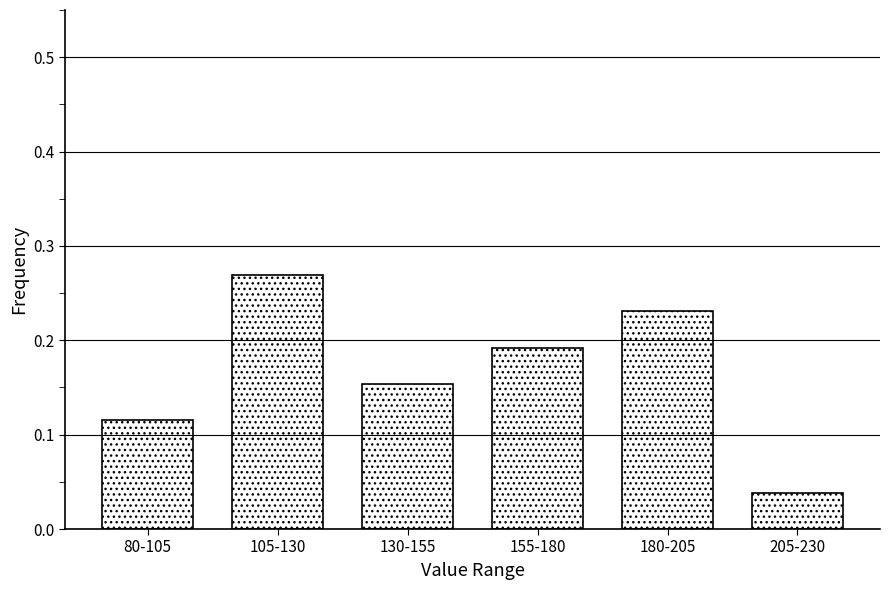

Which label corresponds to the largest value in the chart?

105-130